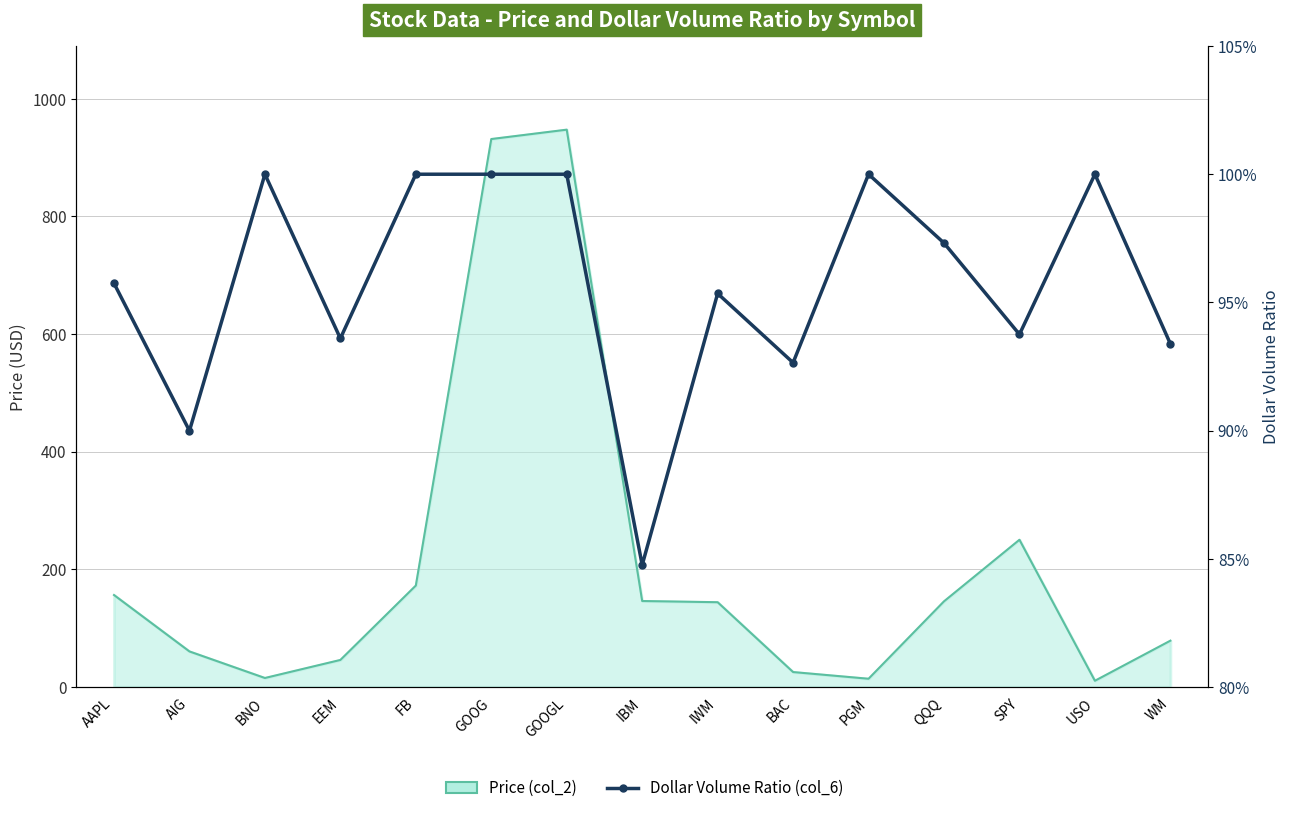

The chart shows a value of 0.9 at WM. True or false?

True